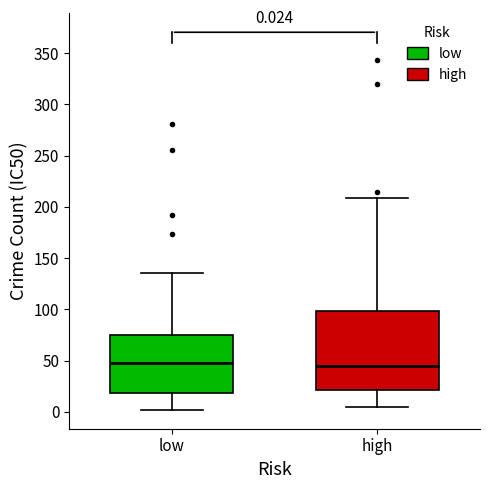

Comparing the boxes themselves (not the whiskers), which one is the tallest?

high